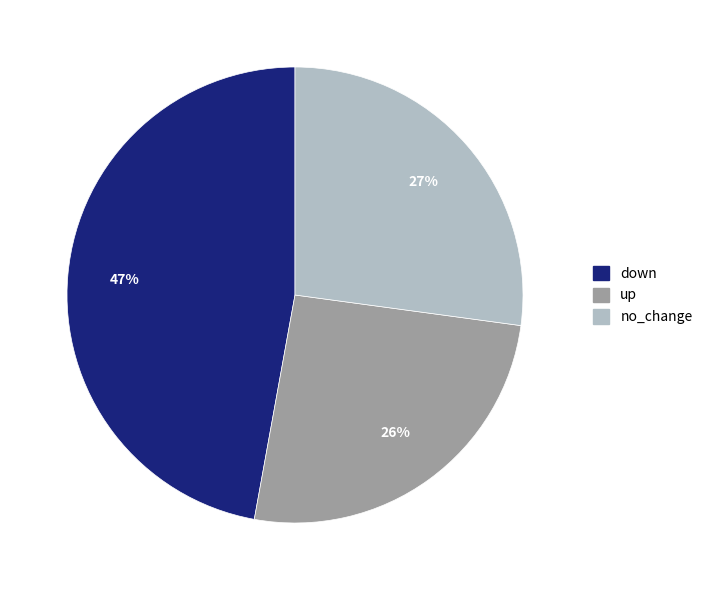

Is it true that up is 26% of the pie?

True